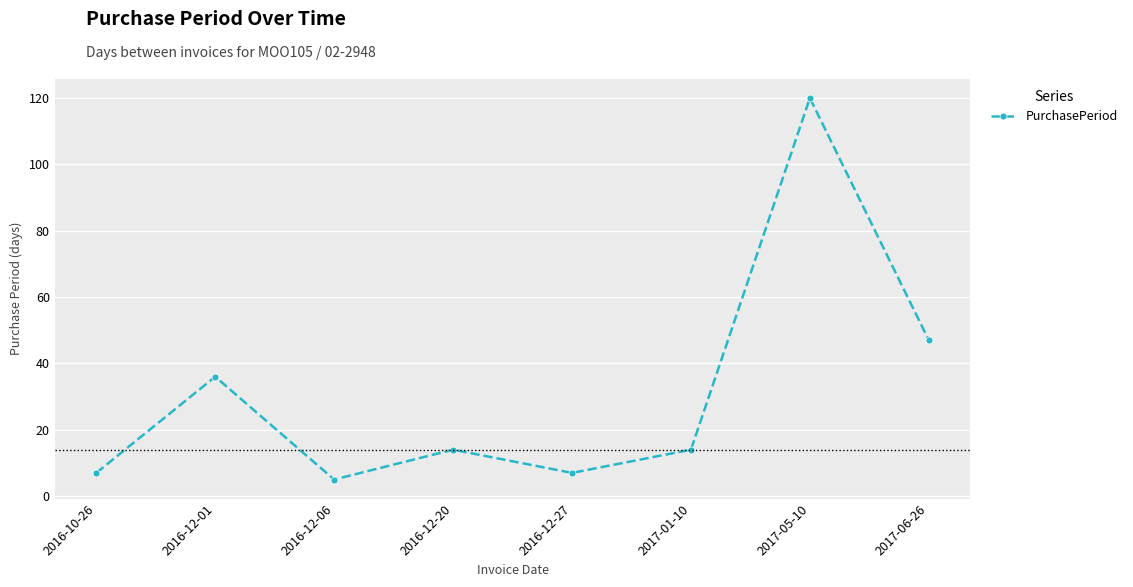

What is the value of the 7th point from the left?

120